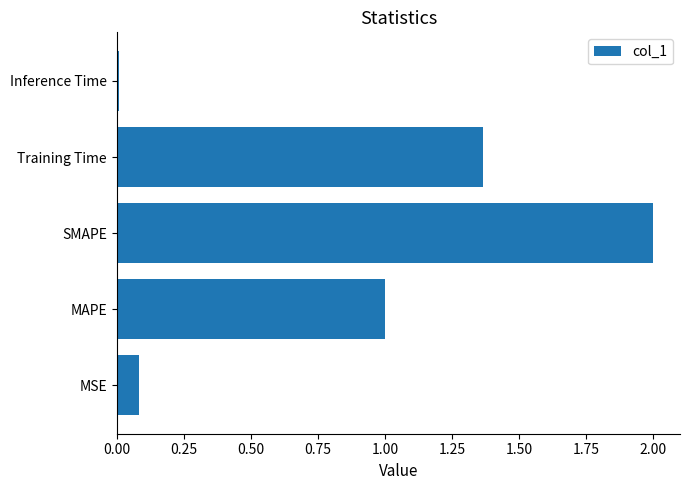

What is the difference between the maximum and minimum values?

2.0